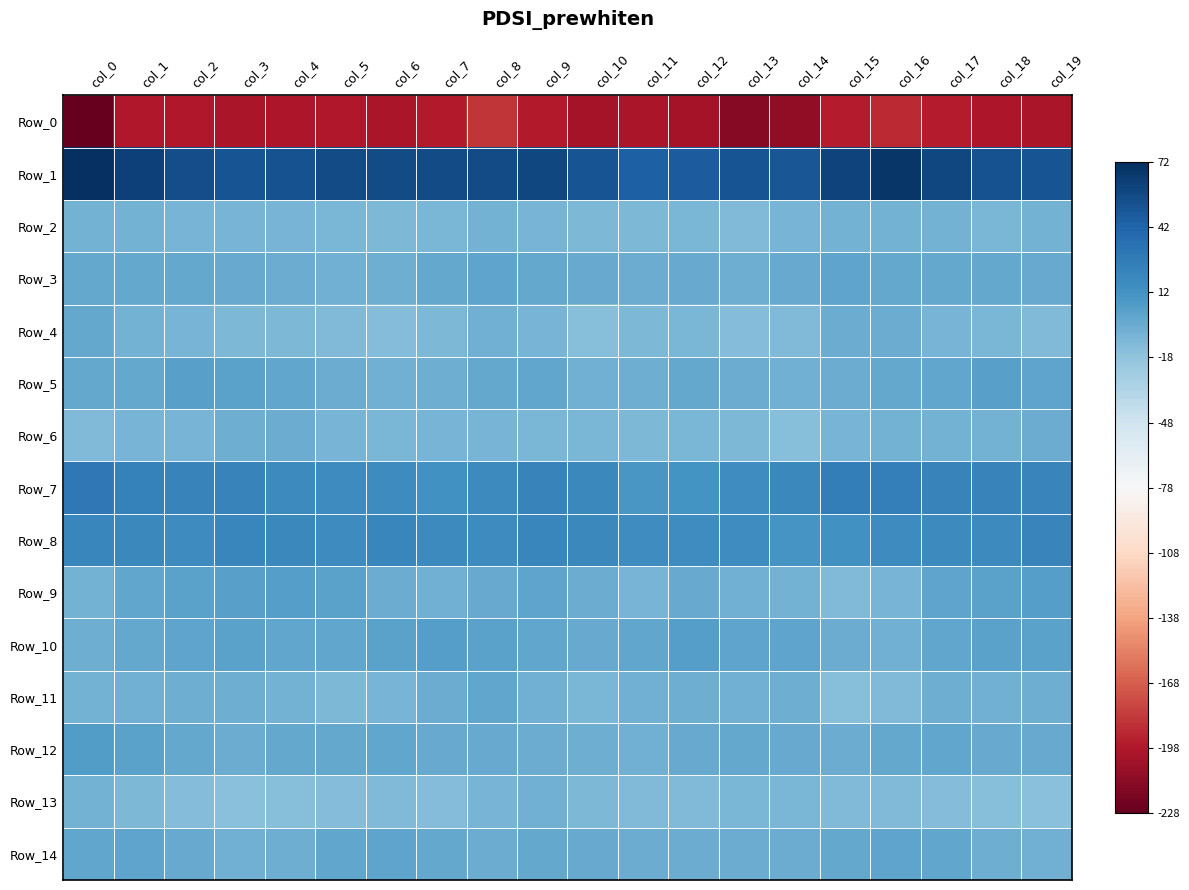

How many data points does each series have?

20